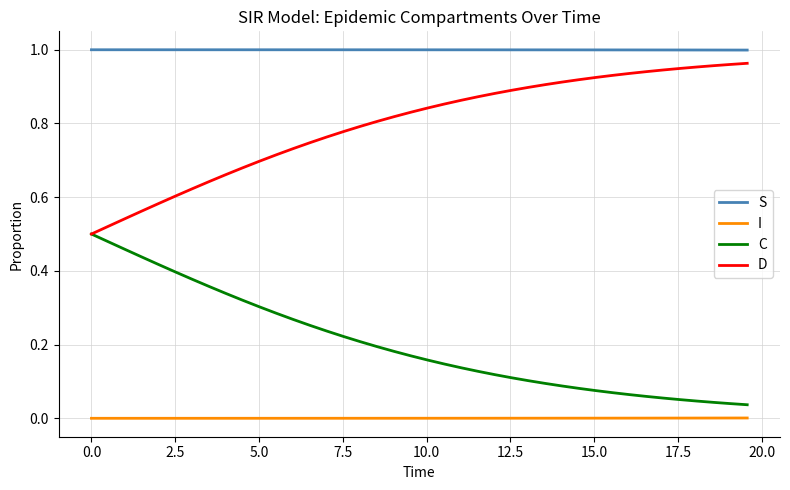

Rank the series by their average value, from highest to lowest.

S, D, C, I